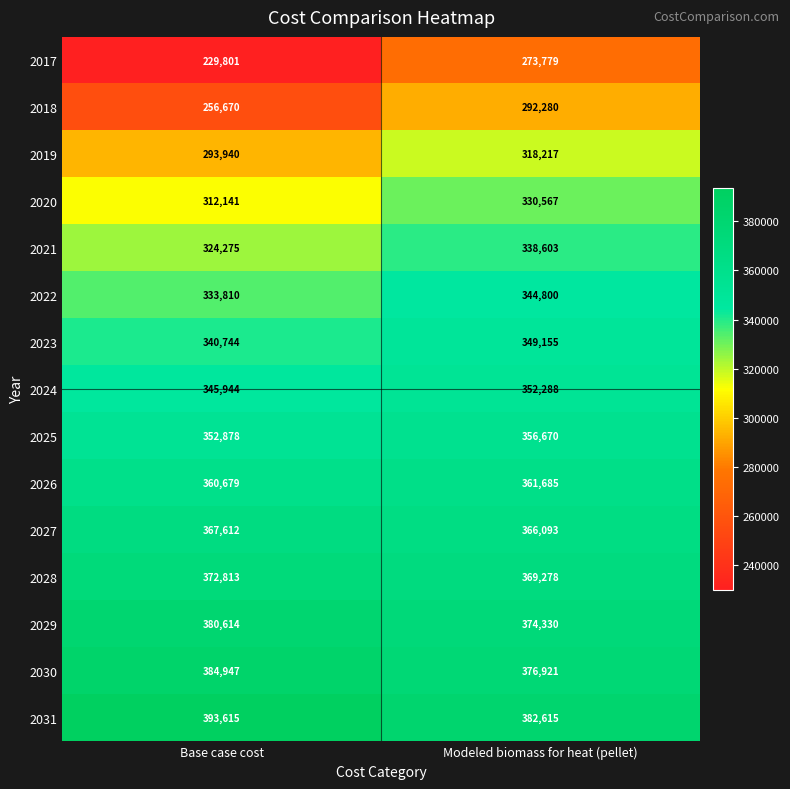

Which series has the widest spread of values?

2017